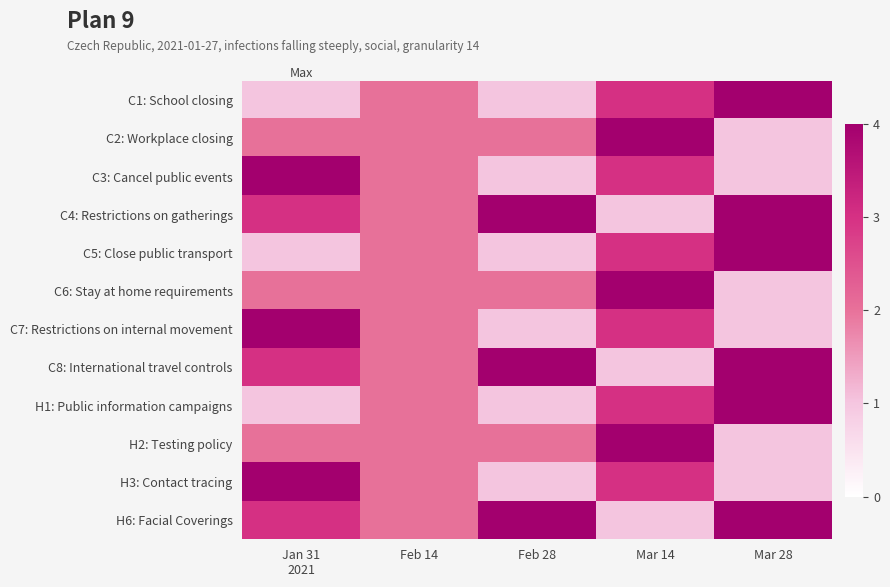

List the series in order of their peak value, lowest first.

C3: Cancel public events, C7: Restrictions on internal movement, H3: Contact tracing, C2: Workplace closing, C6: Stay at home requirements, H2: Testing policy, C1: School closing, C5: Close public transport, H1: Public information campaigns, C4: Restrictions on gatherings, C8: International travel controls, H6: Facial Coverings